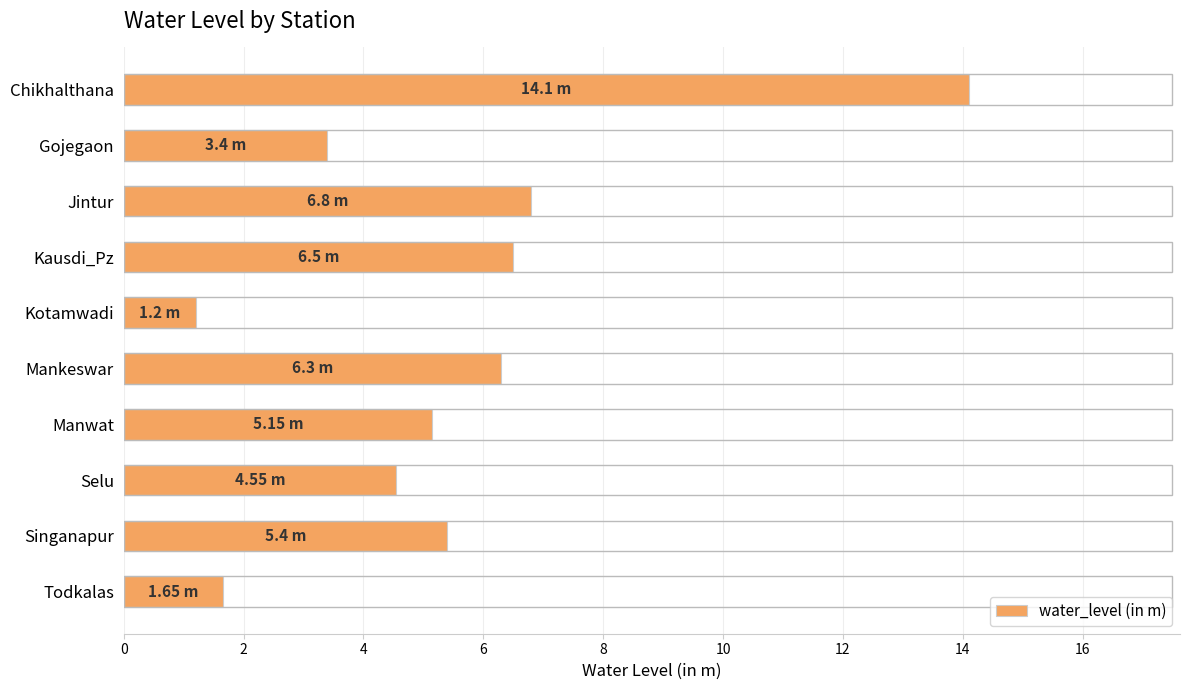

What is the greatest value displayed?

14.1